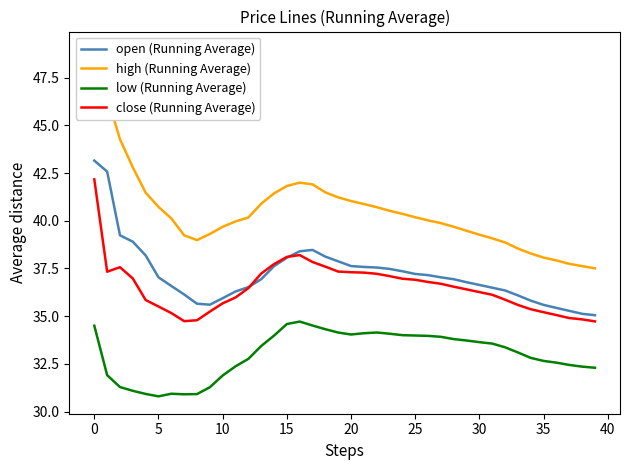

In low (Running Average), how many points are lower than both neighbors (excluding endpoints)?

3